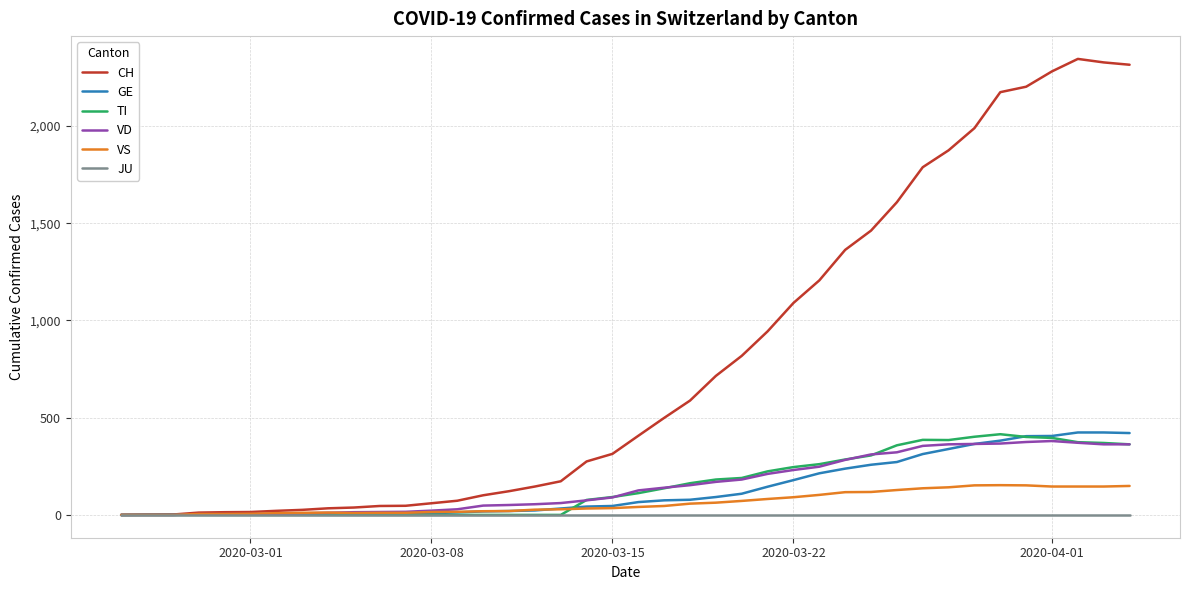

What is the highest value of the GE series?

424